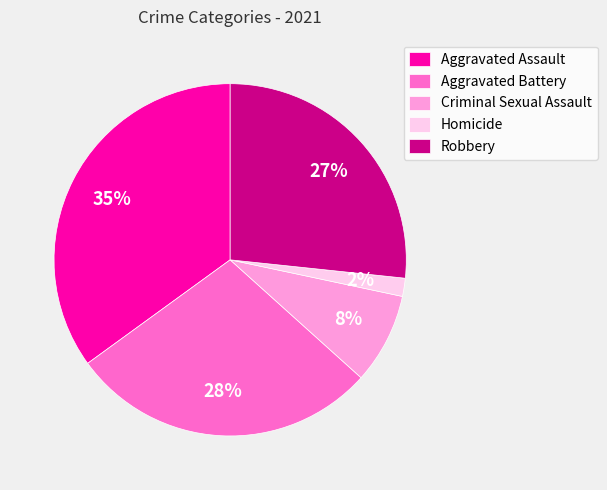

True or false: Criminal Sexual Assault accounts for 8% of the total.

True